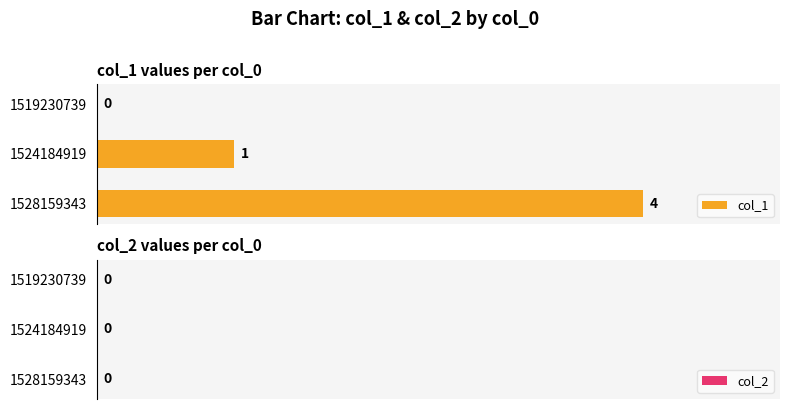

Where is the data nearest to the value 2?

1524184919